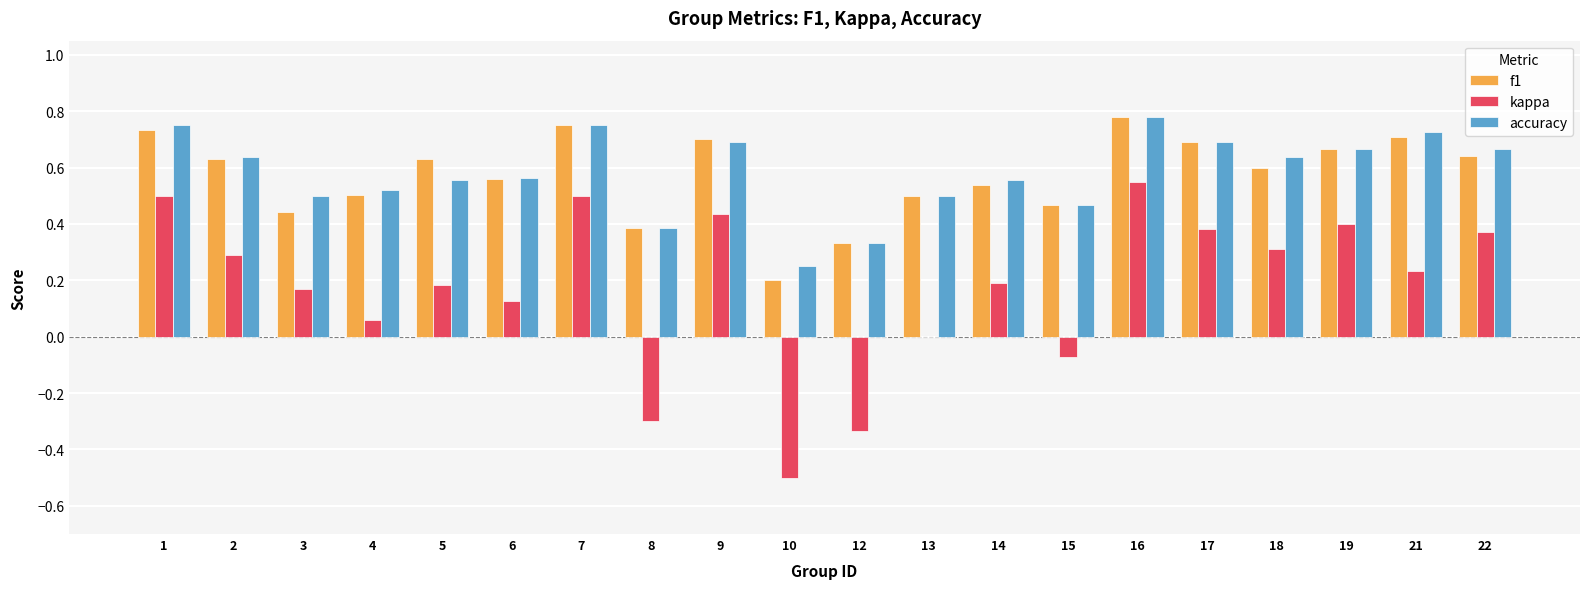

Which series changed the most between 8 and 18?

kappa